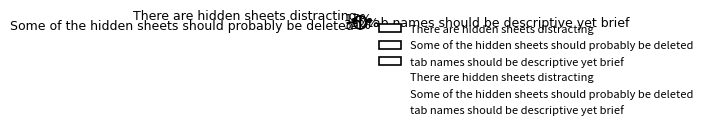

What percentage is the Some of the hidden sheets should probably be deleted slice, to the nearest percent?

33%